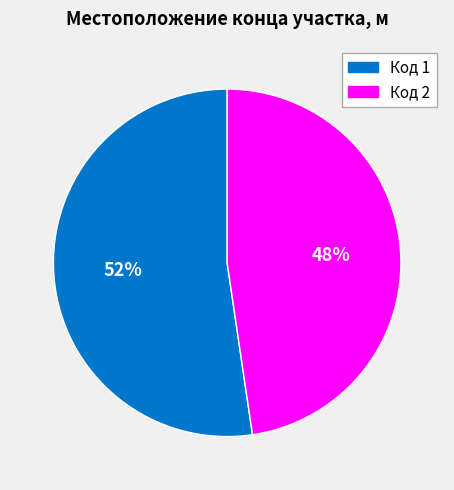

Does any single category account for the majority?

Yes